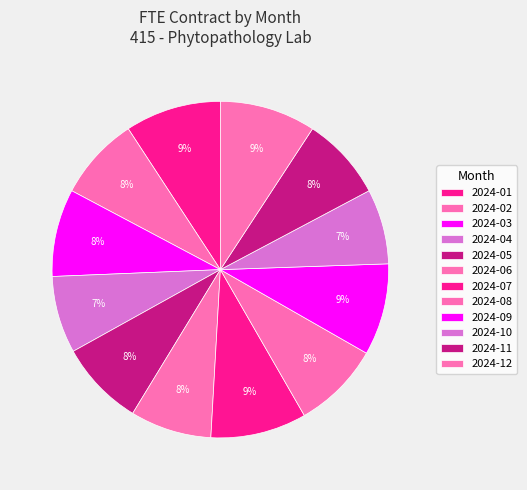

What portion of the pie excludes 2024-01?

90.8%